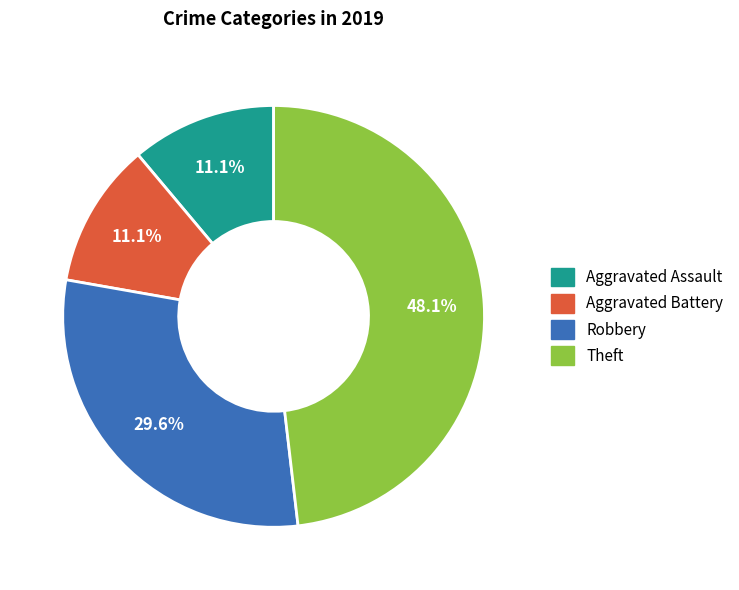

What percentage is the Robbery slice, to the nearest percent?

30%